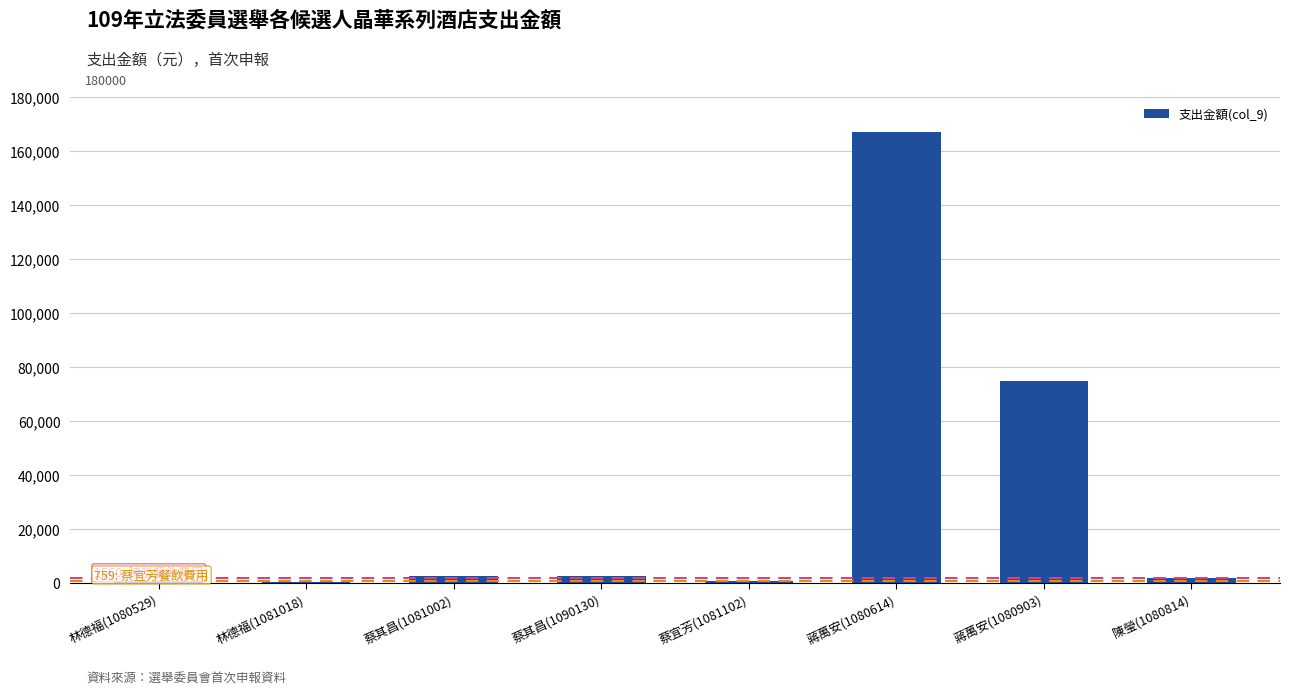

What is the sum of all values?

250009